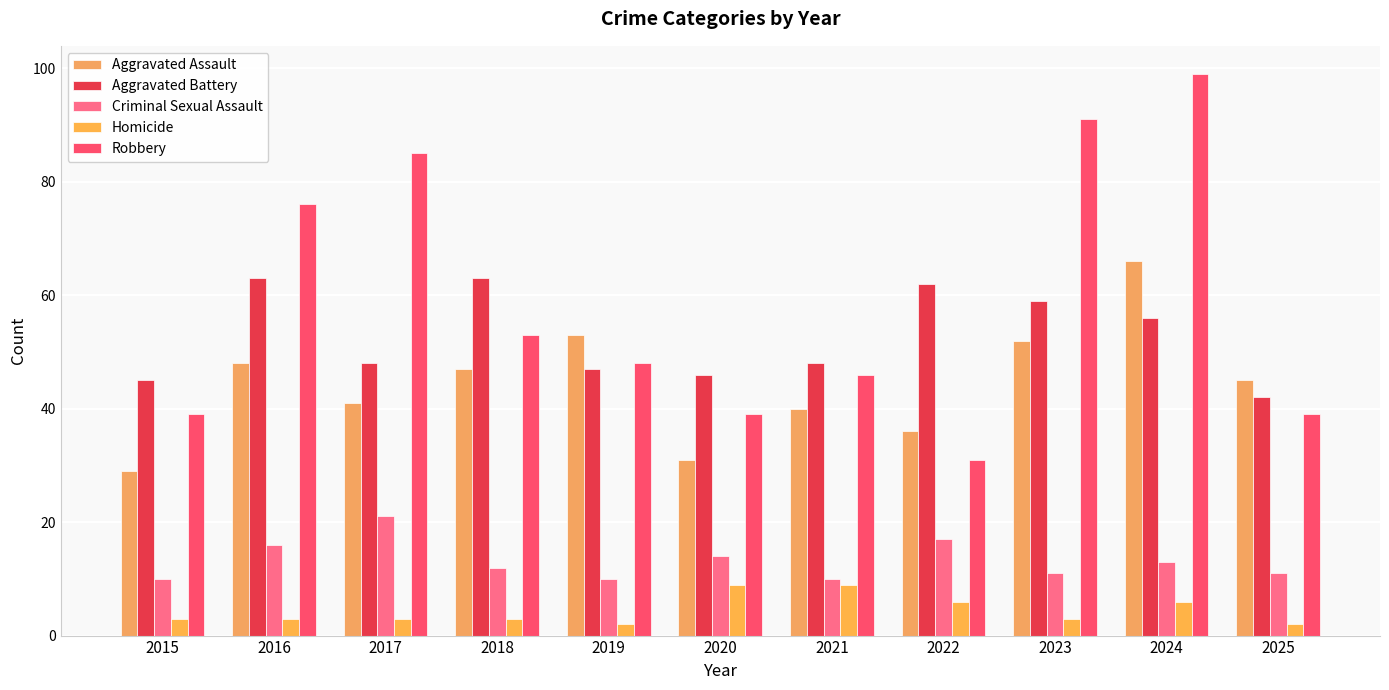

How many data points does each series have?

11